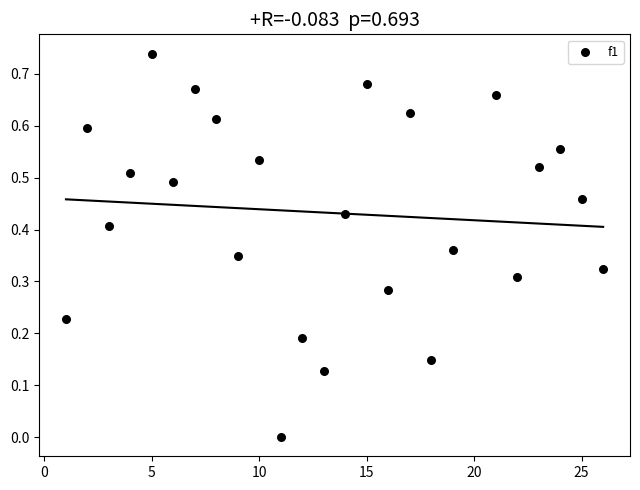

What is the range of X values (max minus min)?

25.0